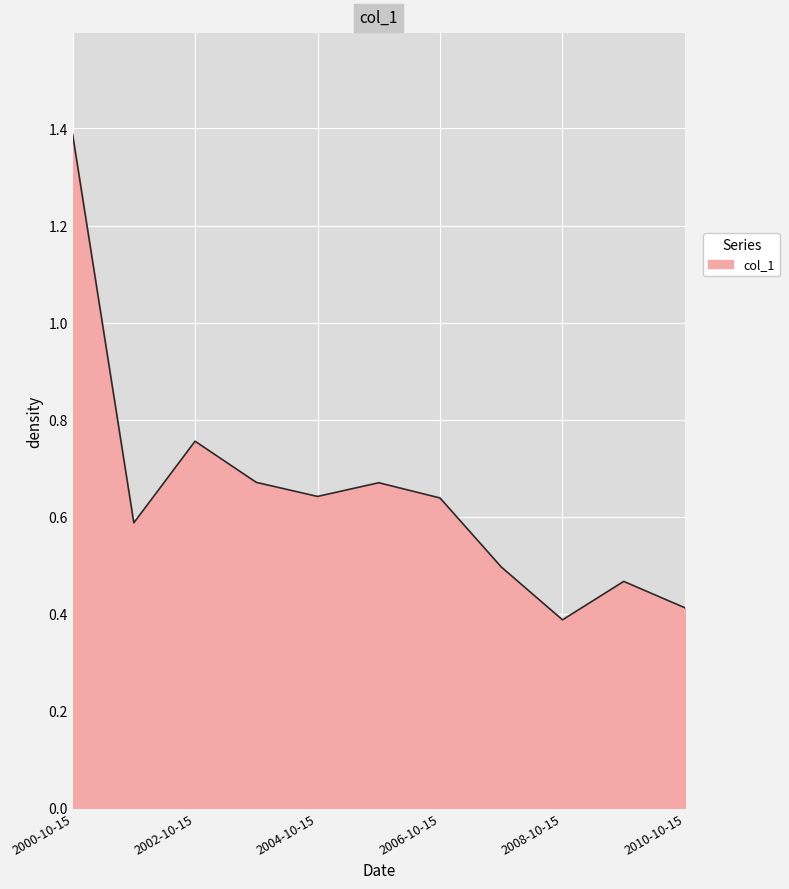

What is the smallest value displayed?

0.4